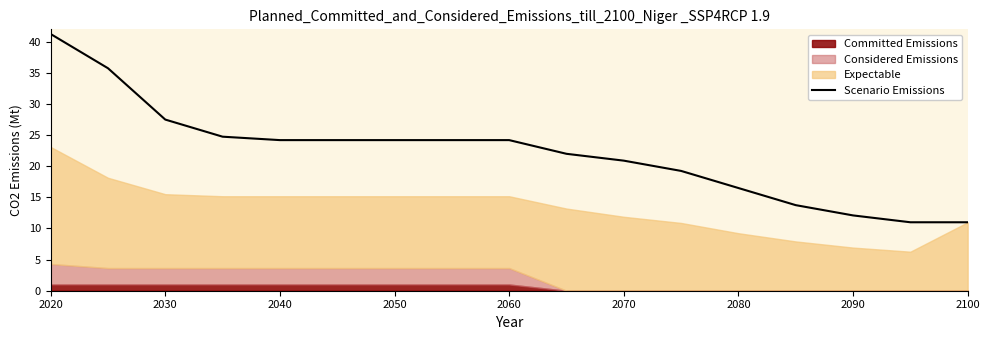

How many data points are less than 24?

8